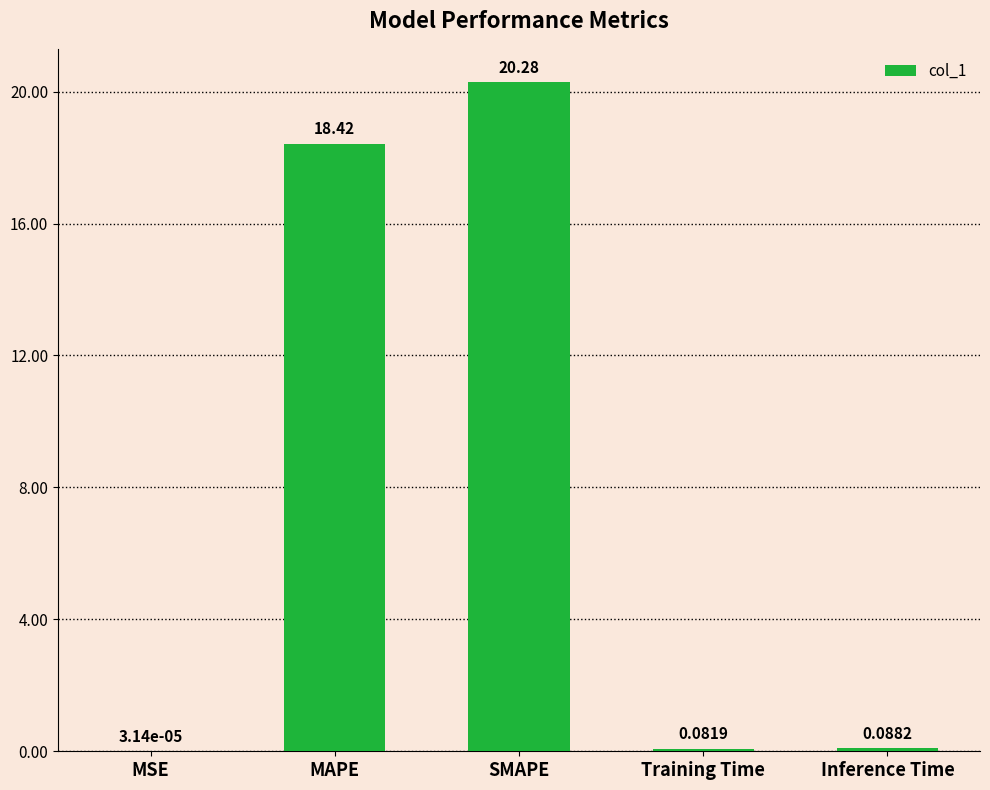

The value at MAPE is 9.7. True or false?

False